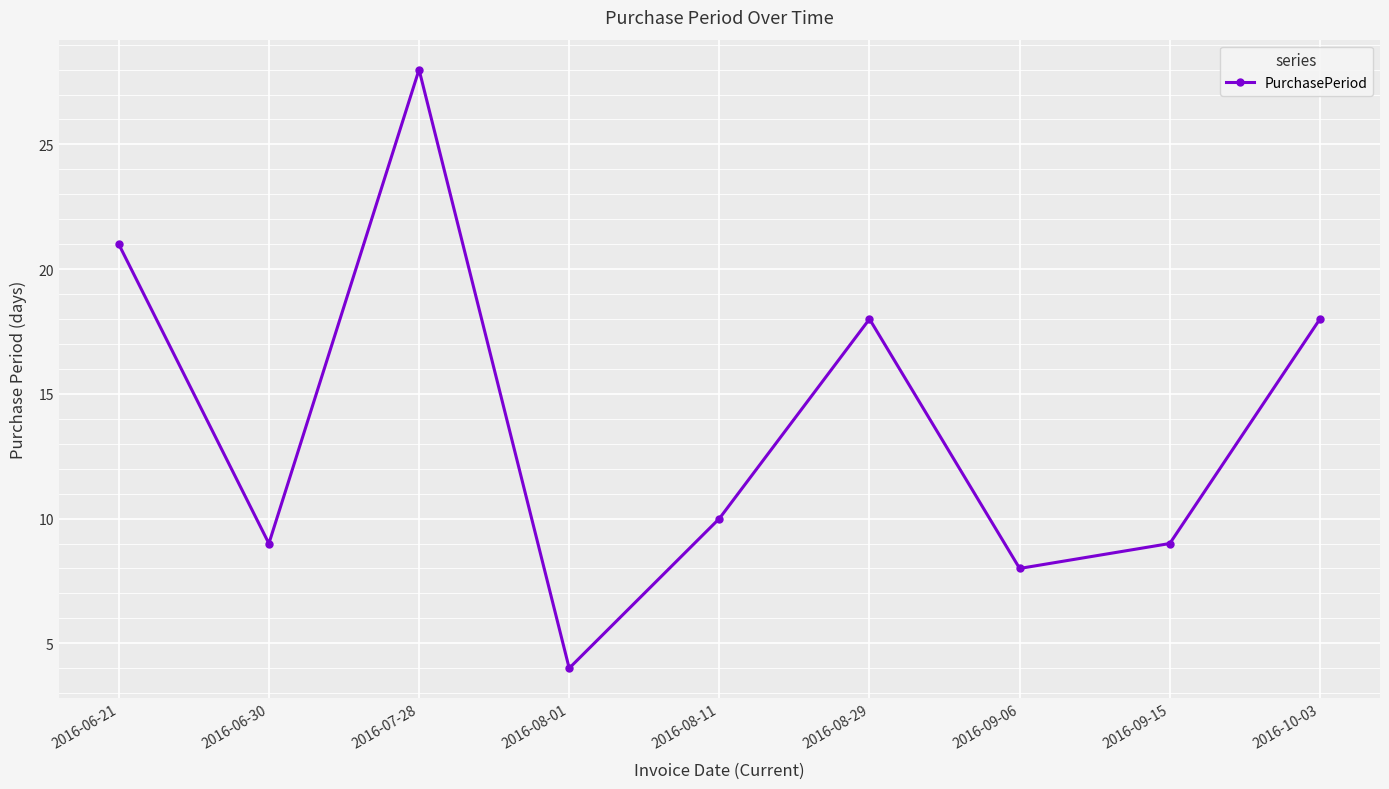

Approximately how many times larger is the value at 2016-08-01 compared to 2016-06-21?

0.2